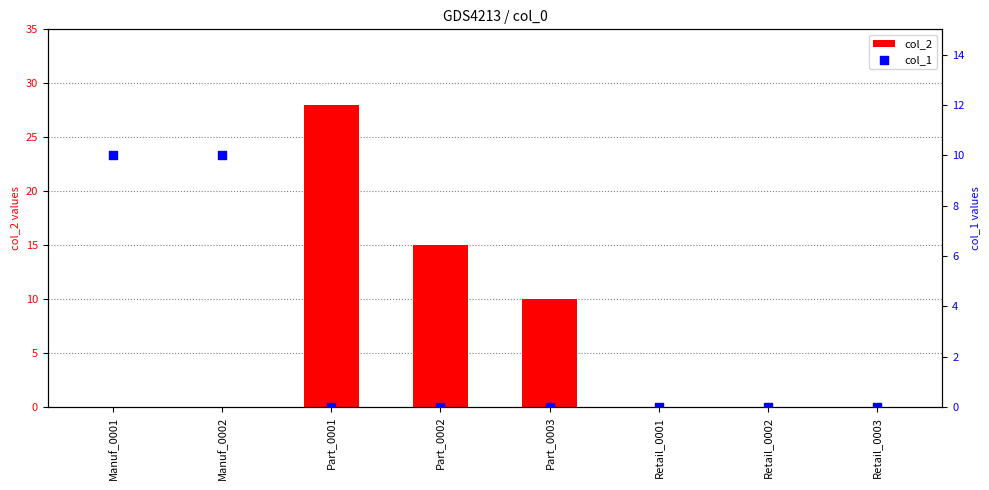

At which category is the sum across all series the highest?

Part_0001